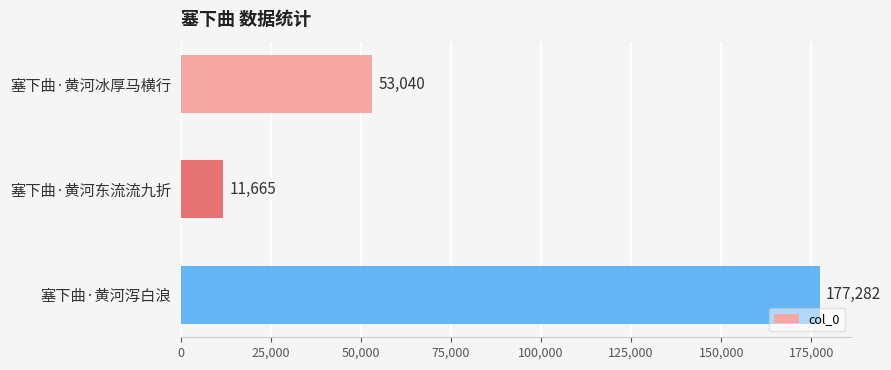

How many values are between 11665 and 177282?

3